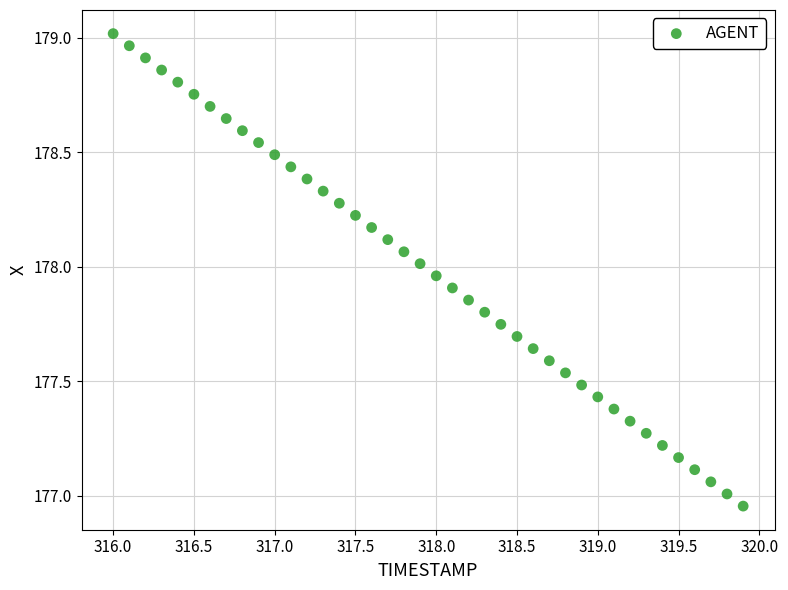

What is the range of X values (max minus min)?

3.9